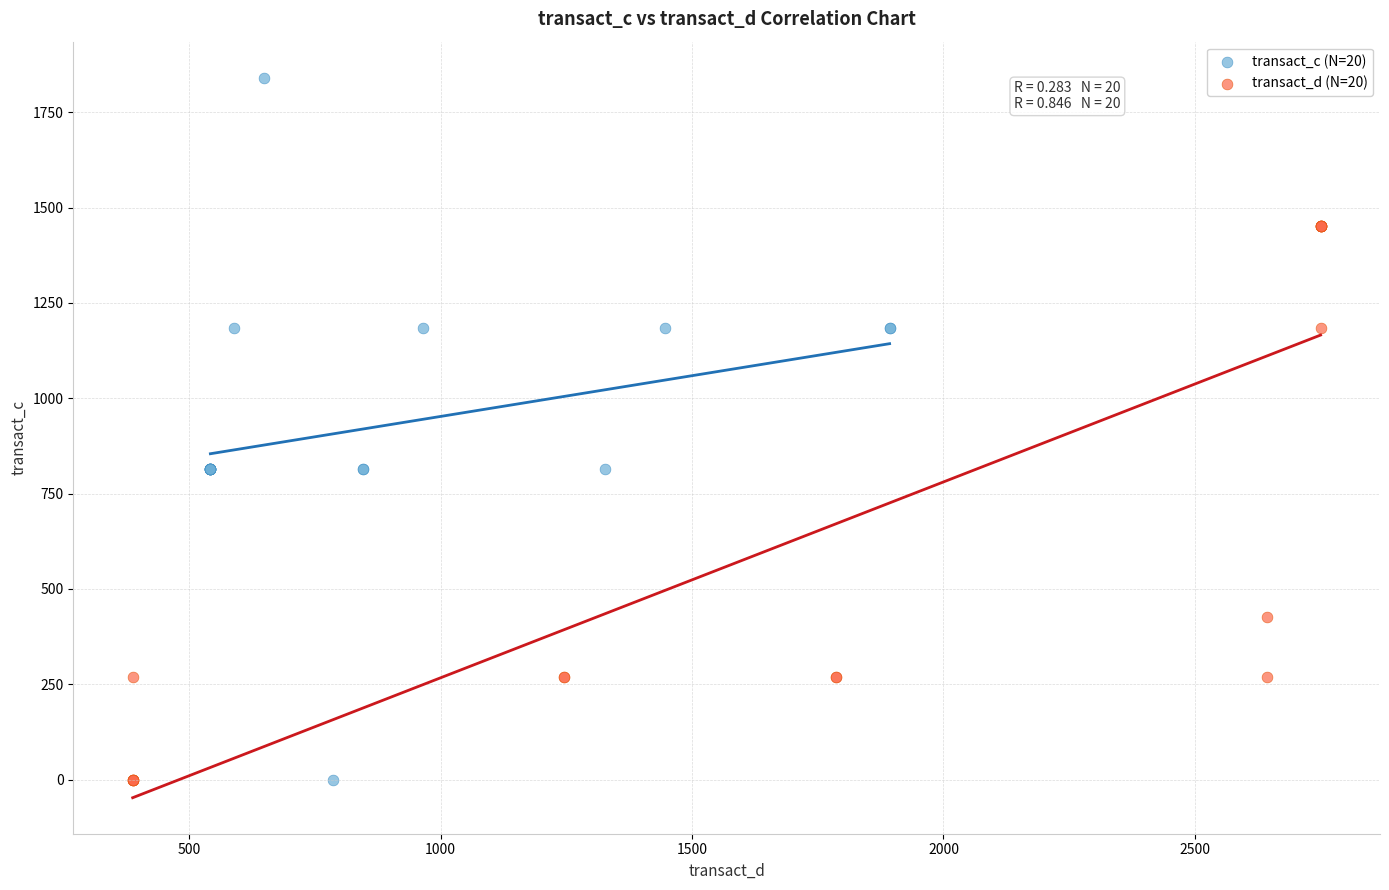

Which series has the largest Y range (max minus min)?

transact_c (N=20)